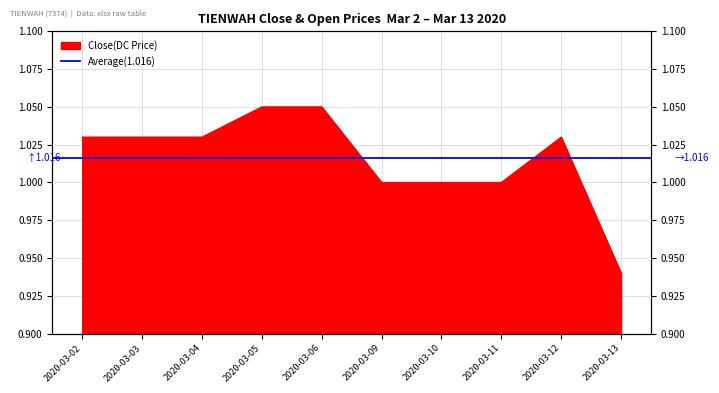

Reading left to right, list all the values displayed in this chart.

2020-03-02=1.0	2020-03-03=1.0	2020-03-04=1.0	2020-03-05=1.1	2020-03-06=1.1	2020-03-09=1.0	2020-03-10=1.0	2020-03-11=1.0	2020-03-12=1.0	2020-03-13=0.9